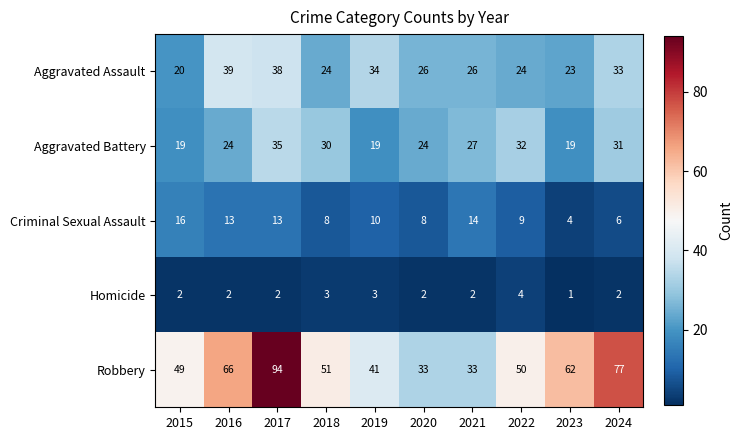

At which category is the sum across all series the highest?

2017